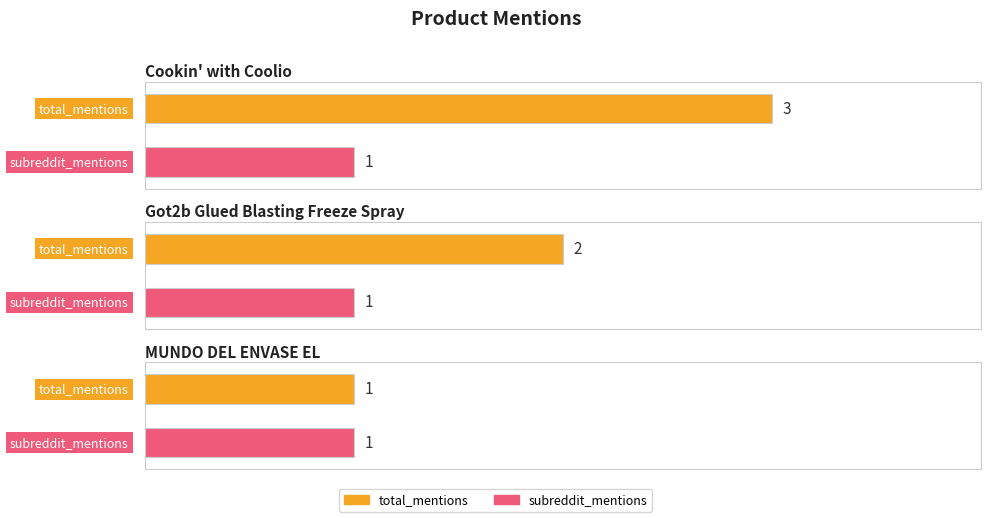

What are all the series names shown in the legend?

total_mentions, subreddit_mentions